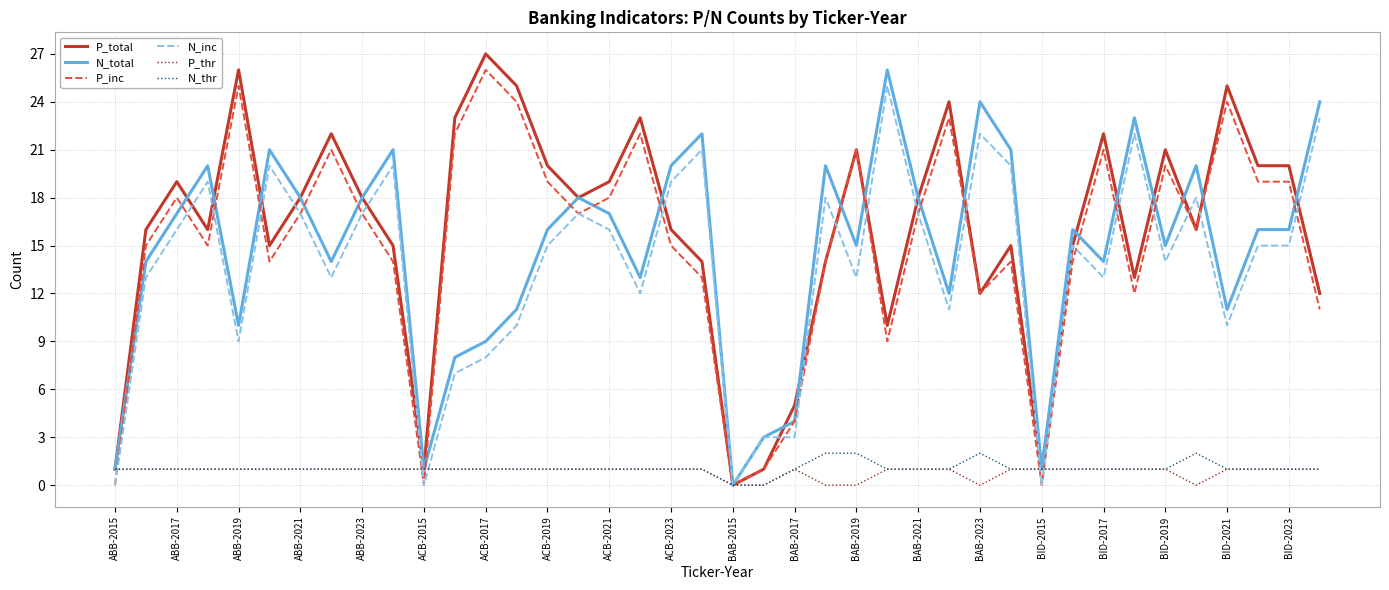

What is the greatest value displayed?

27